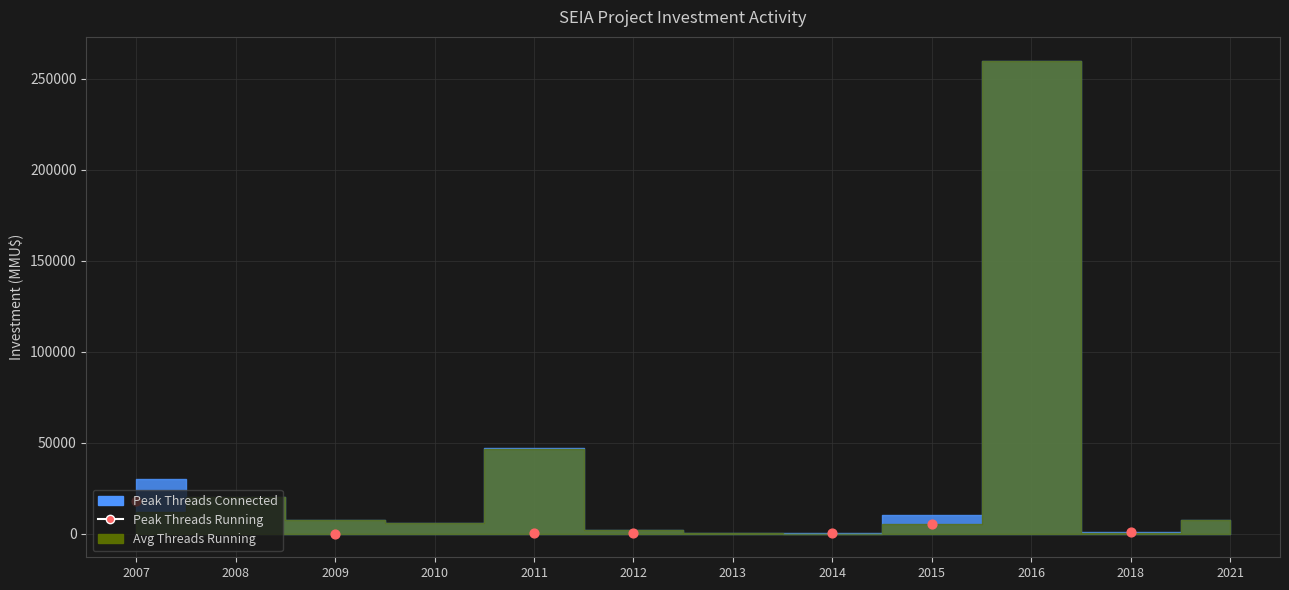

What is the change in value from 2007 to 2009?

-18022